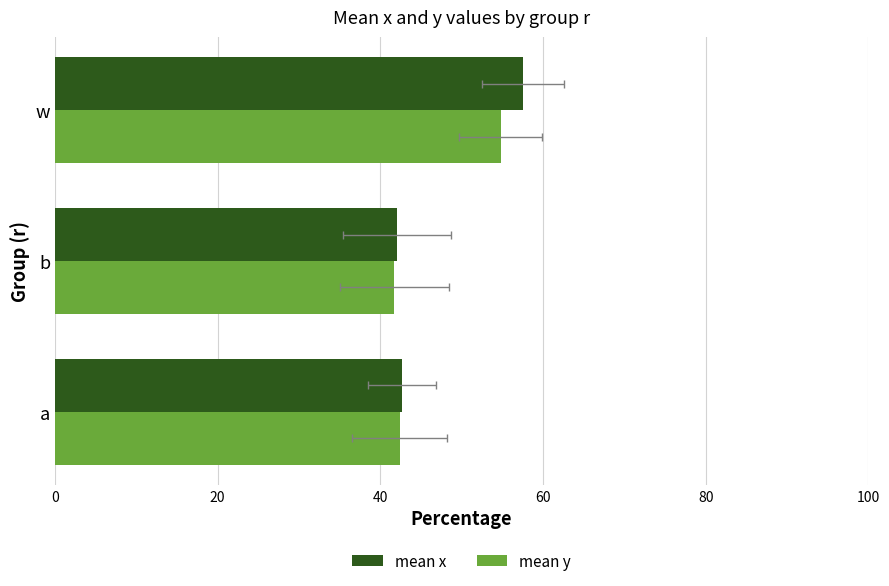

Reading left to right, what are all the values shown in this chart?

mean x: 42.7	42.1	57.5
mean y: 42.4	41.7	54.8